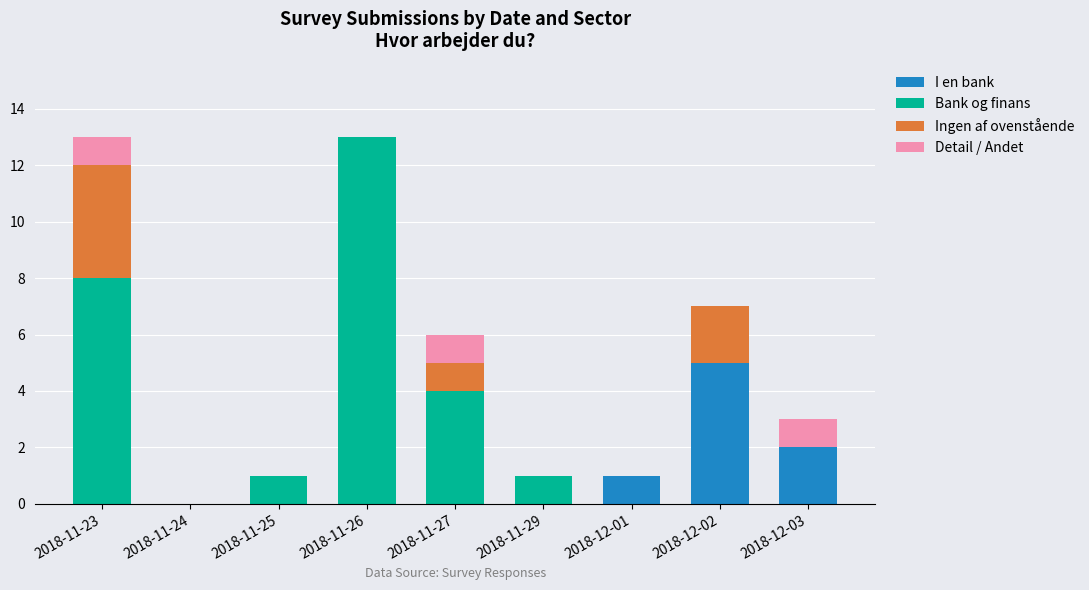

Which category has the highest value in the I en bank series?

2018-12-02